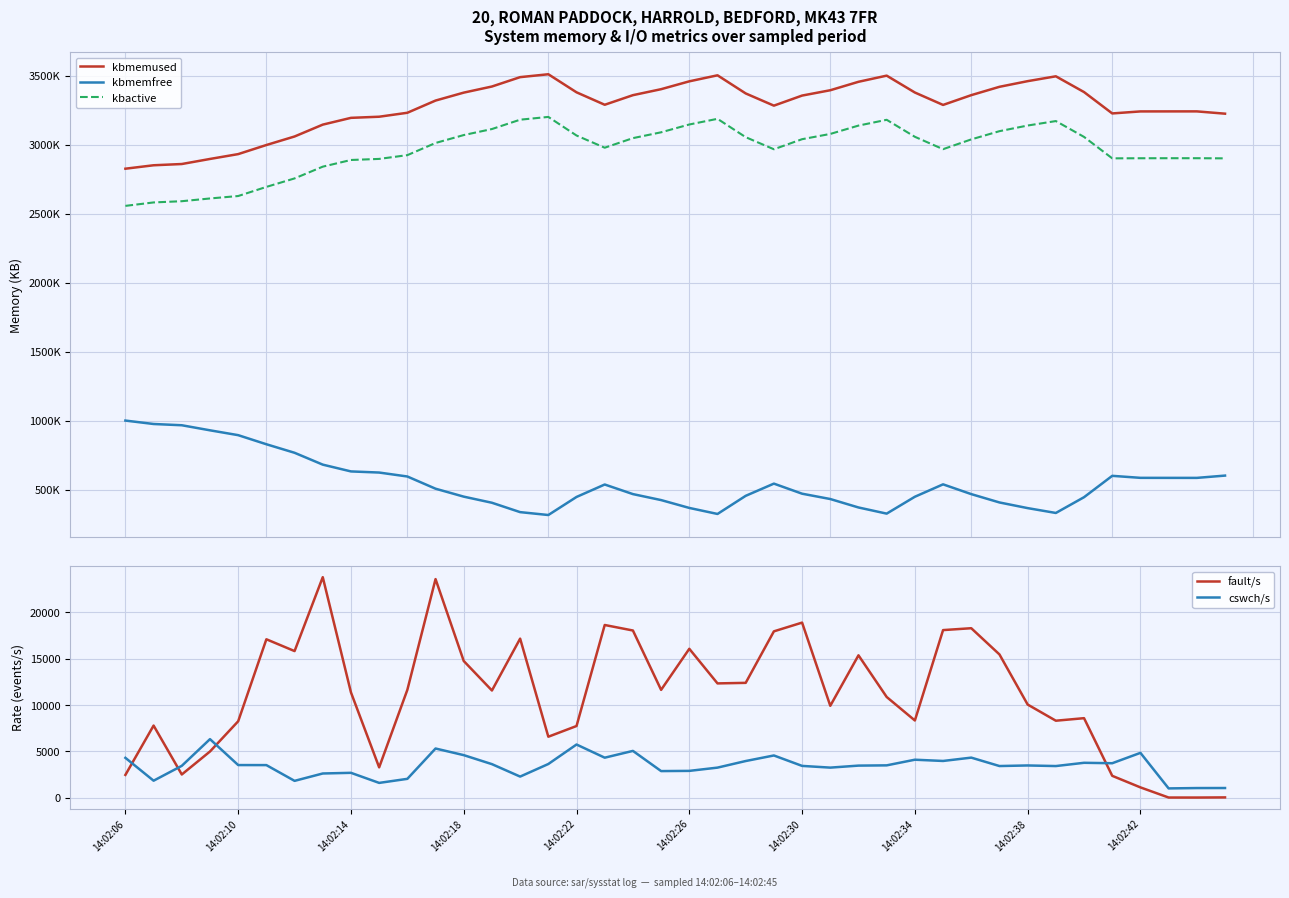

What is the highest value of the fault/s series?

23804